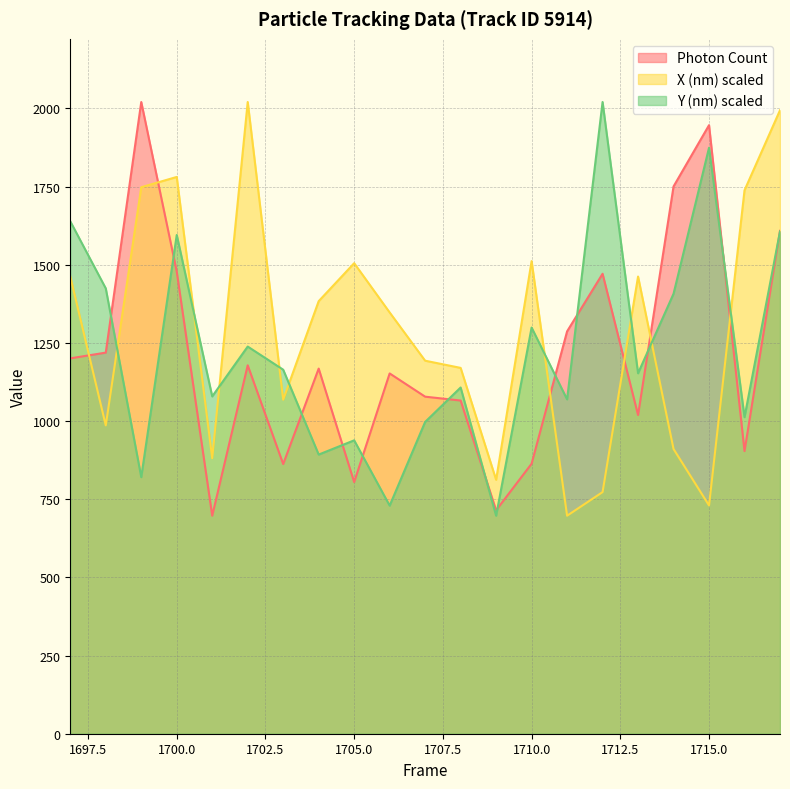

What is the lowest value of the X (nm) scaled series?

697.3